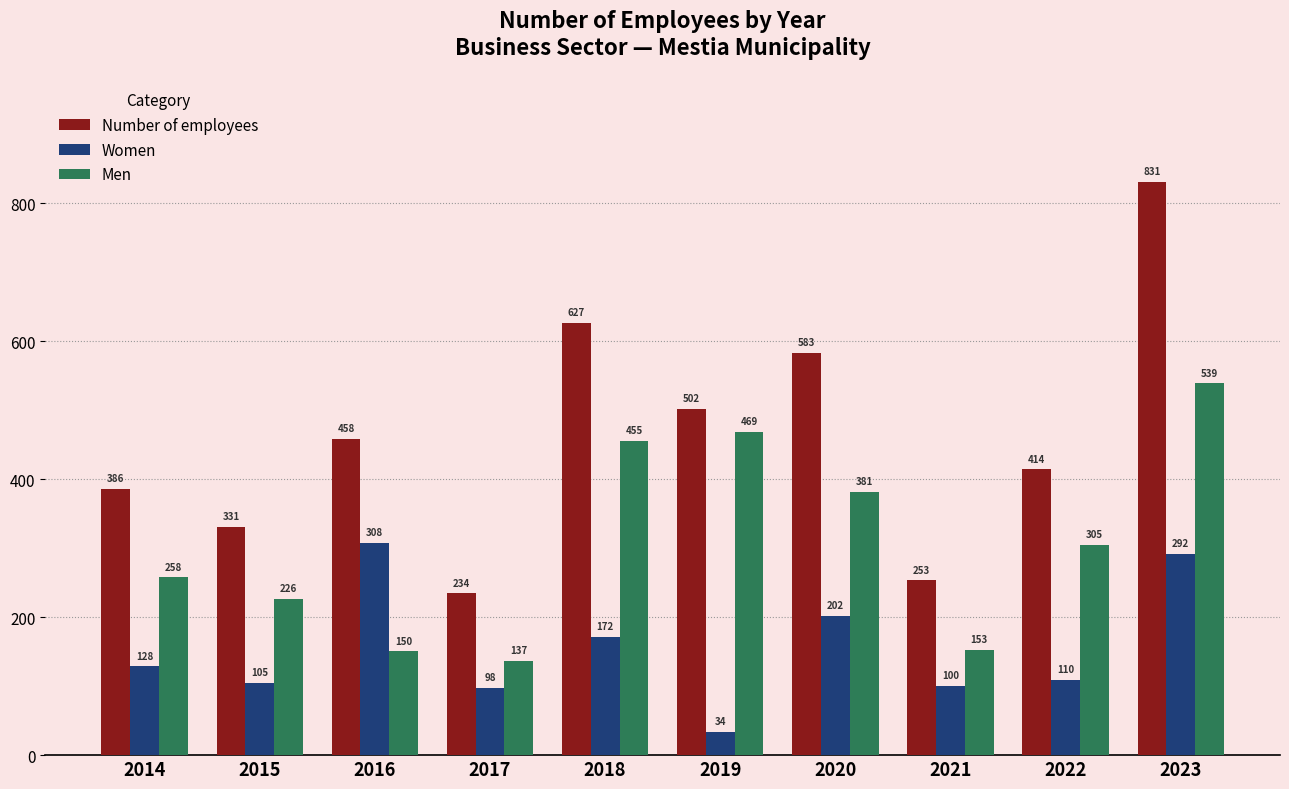

List the series in order of their peak value, highest first.

Number of employees, Men, Women